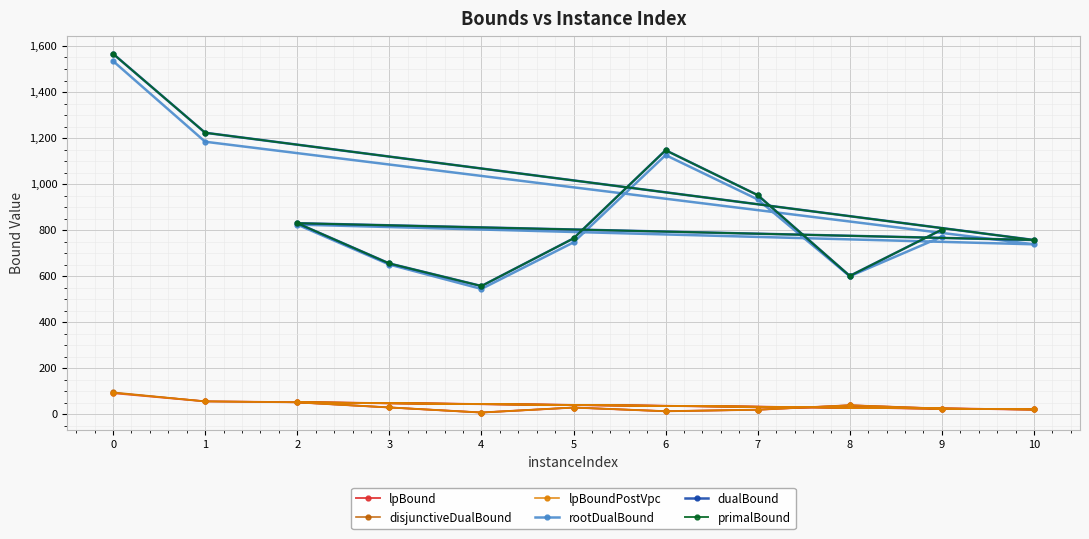

The rootDualBound series shows 849.7 at 4. True or false?

False